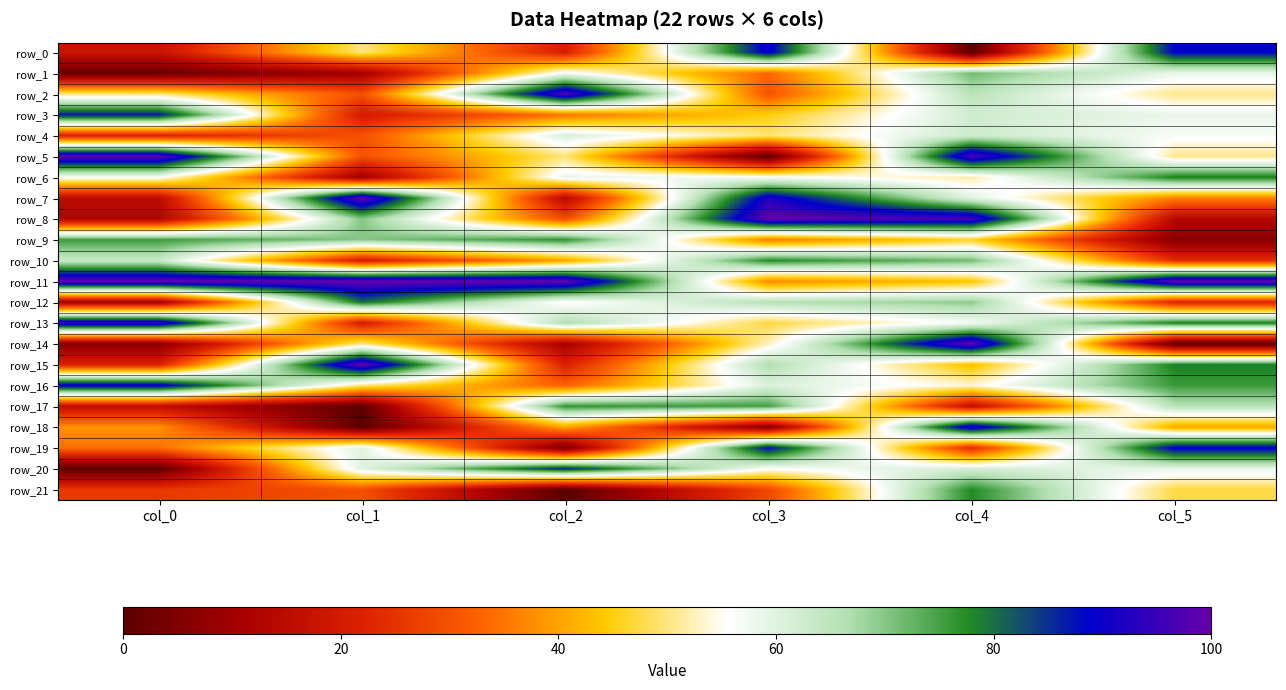

Is the value of row_2 at col_1 greater than the value of row_14 at col_1?

No